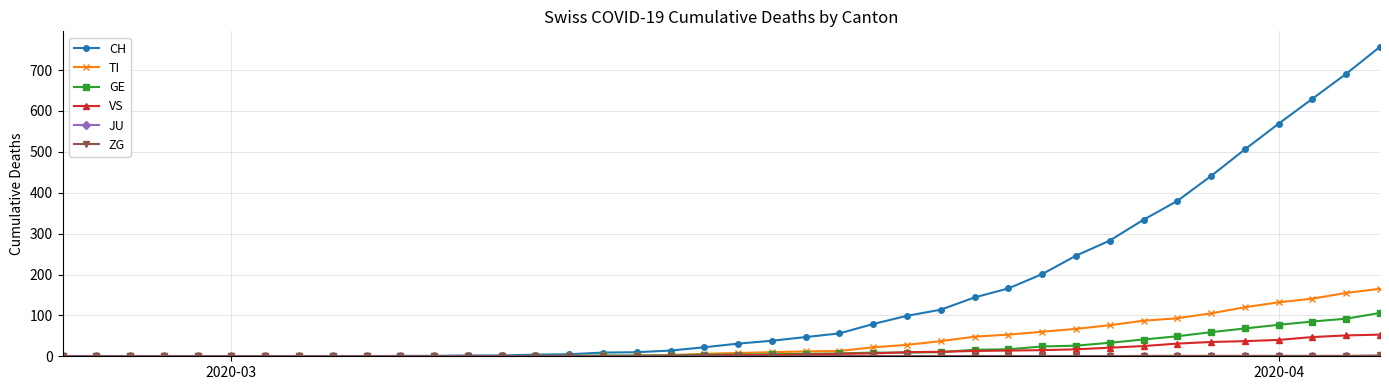

Which series has the largest range (max minus min)?

CH